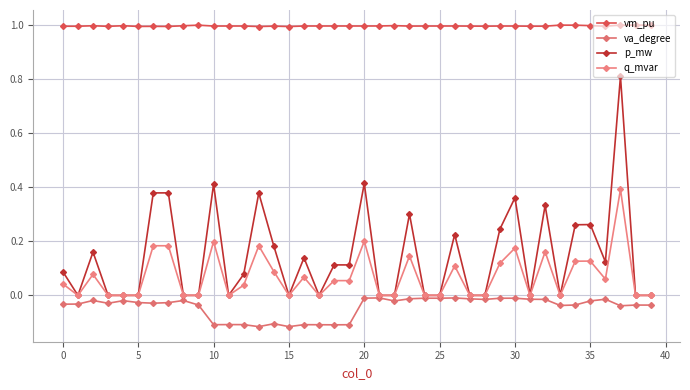

True or false: p_mw has more than 0 interior local peaks.

True